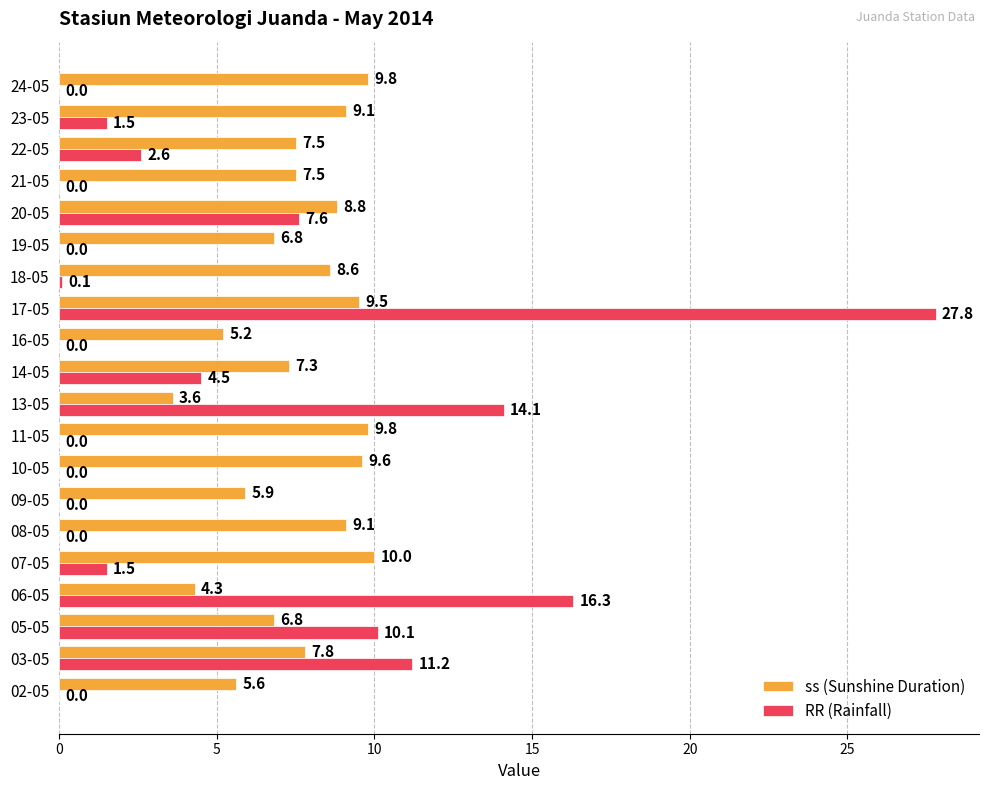

Between 14-05 and 17-05, which series saw the biggest shift?

RR (Rainfall)